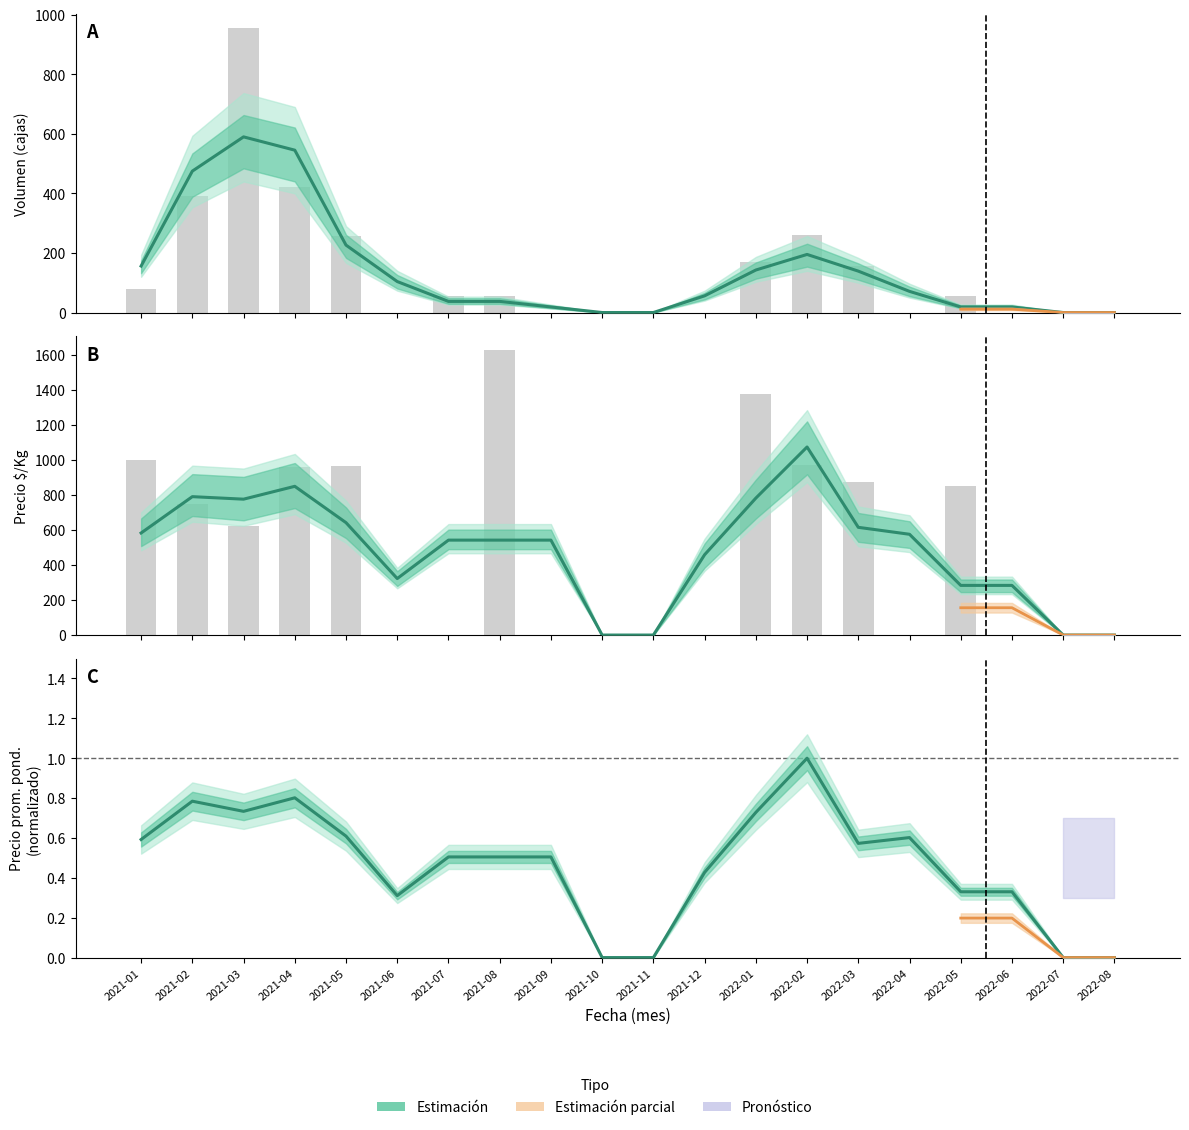

Count the Estimación values in the range 0 to 1.

20